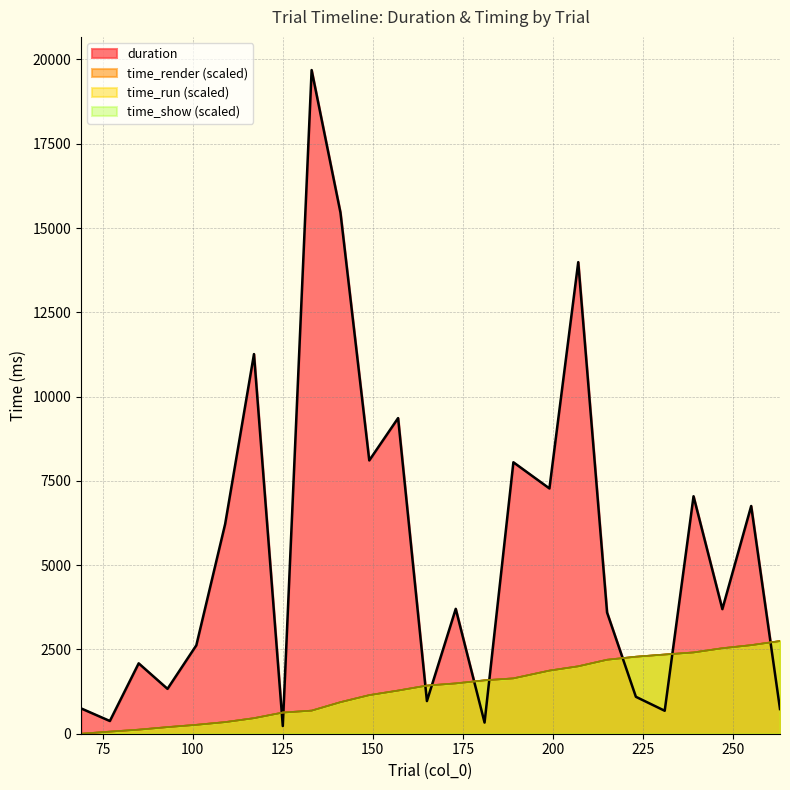

Reading right to left, what are all the values shown in this chart?

duration: 731.8	6754.2	3696.3	7043.4	681.0	1095.4	3596.5	13987.8	7275.6	8051.6	330.5	3703.6	968.5	9362.2	8106.6	15459.1	19685.1	228.0	11260.7	6220.8	2622.8	1331.0	2087.5	377.6	751.8
time_render: 2749.3	2627.3	2536.0	2411.2	2350.1	2284.7	2194.3	1999.8	1872.5	1642.2	1584.5	1492.9	1428.6	1280.6	1145.1	936.2	685.0	628.4	461.4	344.6	264.1	196.3	120.6	62.3	0.0
time_run: 2749.3	2627.4	2536.1	2411.2	2350.1	2284.8	2194.3	1999.8	1872.5	1642.2	1584.6	1492.9	1428.6	1280.6	1145.1	936.2	685.1	628.4	461.4	344.6	264.1	196.3	120.7	62.3	0.0
time_show: 2749.5	2627.5	2536.2	2411.4	2350.2	2284.9	2194.4	2000.0	1872.7	1642.4	1584.7	1493.1	1428.7	1280.8	1145.3	936.3	685.2	628.5	461.6	344.8	264.3	196.5	120.8	62.5	0.2